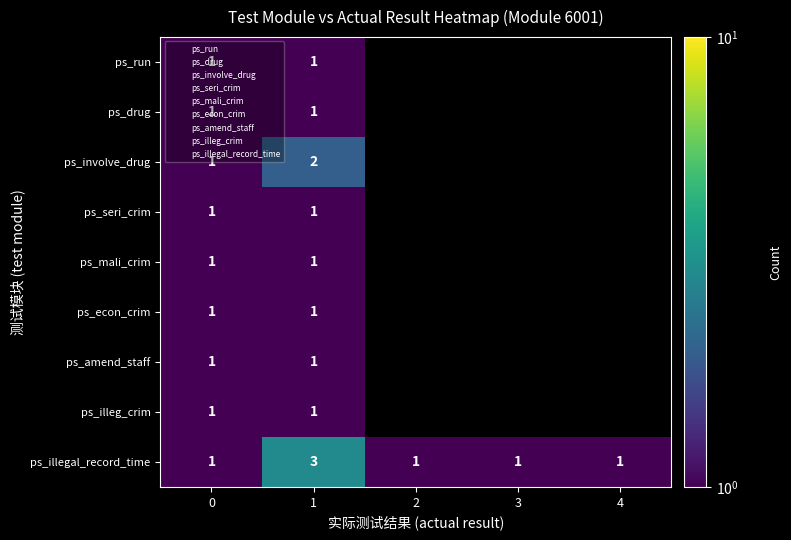

Which series has the largest total across all categories?

ps_illegal_record_time